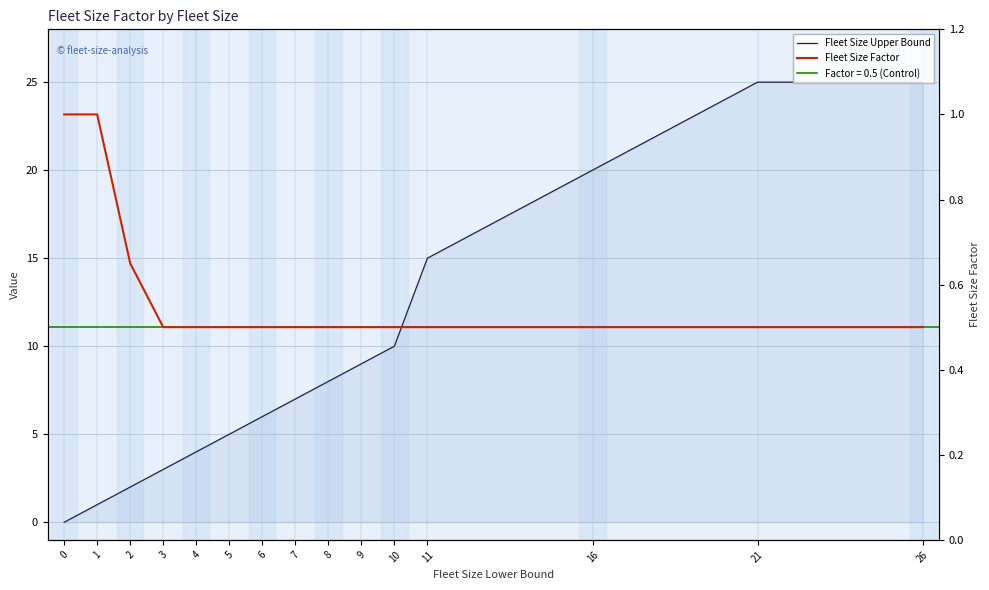

Reading left to right, what are all the values shown in this chart?

Fleet Size Upper Bound: 0=0.0	1=1.0	2=2.0	3=3.0	4=4.0	5=5.0	6=6.0	7=7.0	8=8.0	9=9.0	10=10.0	11=15.0	16=20.0	21=25.0	26=25.0
Fleet Size Factor: 0=1.0	1=1.0	2=0.7	3=0.5	4=0.5	5=0.5	6=0.5	7=0.5	8=0.5	9=0.5	10=0.5	11=0.5	16=0.5	21=0.5	26=0.5